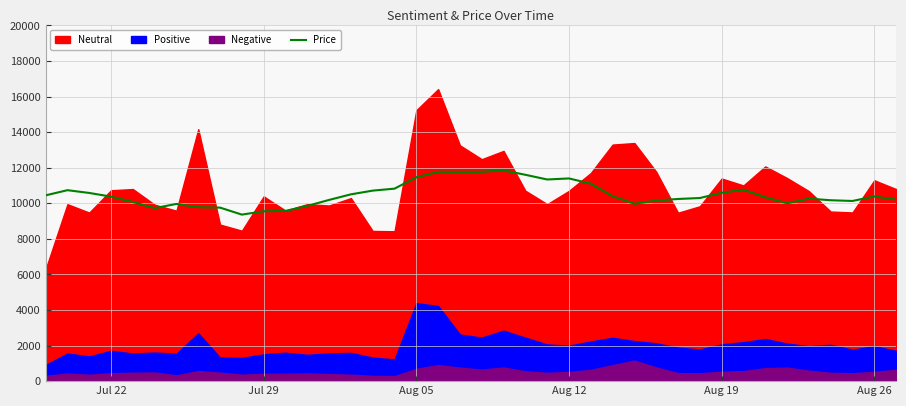

What is the difference between the maximum and minimum values?

2487.2